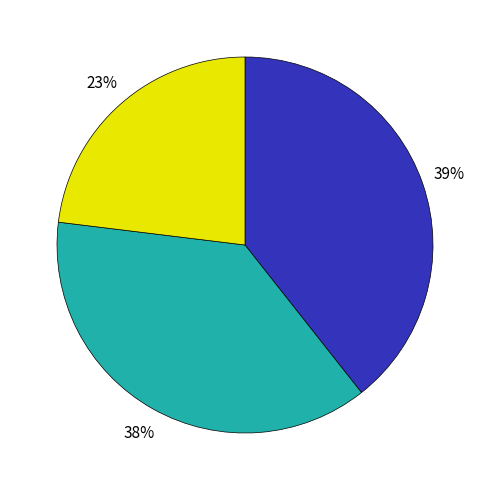

Is there a majority slice in this chart?

No